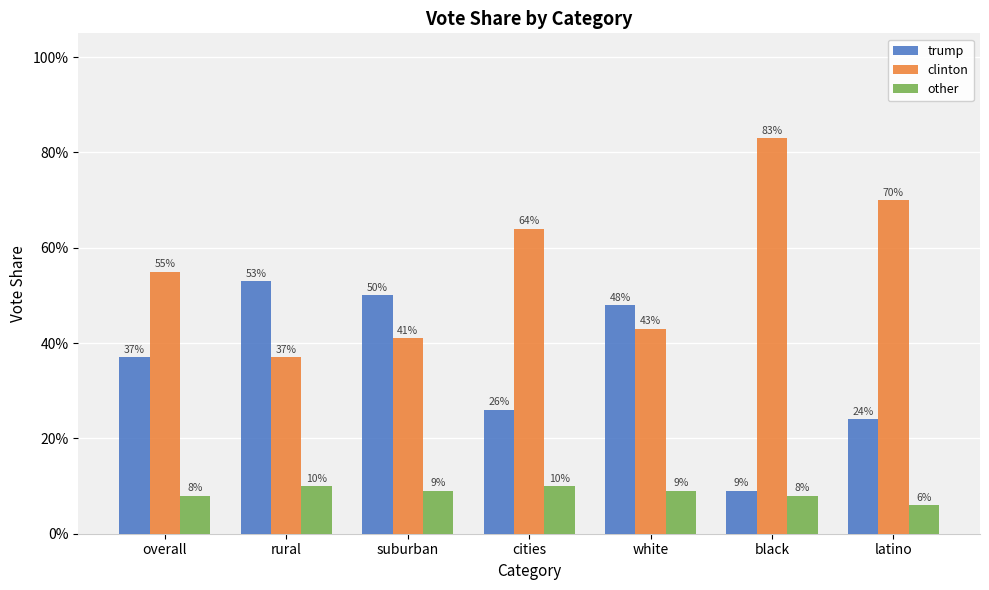

Is it true that other equals 0.1 at suburban?

True